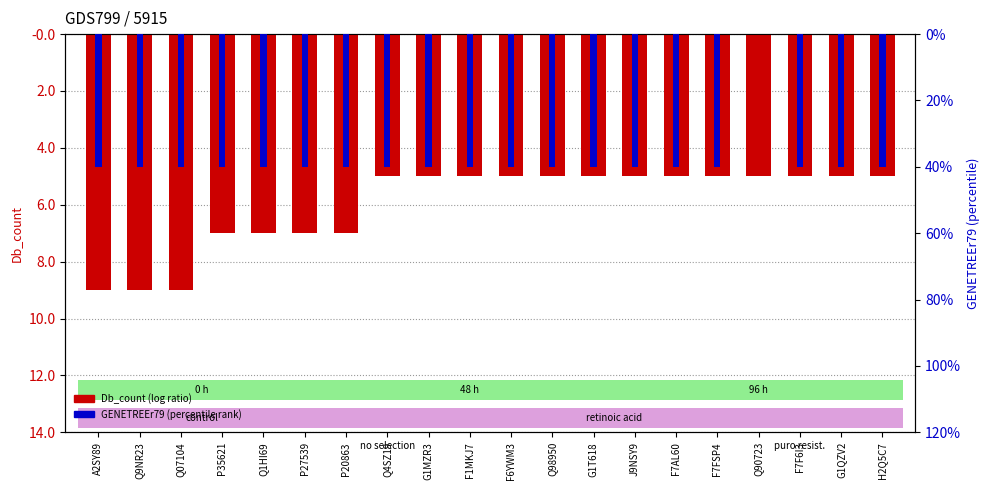

Is it true that GENETREEr79 equals -0.4 at Q1HI69?

True